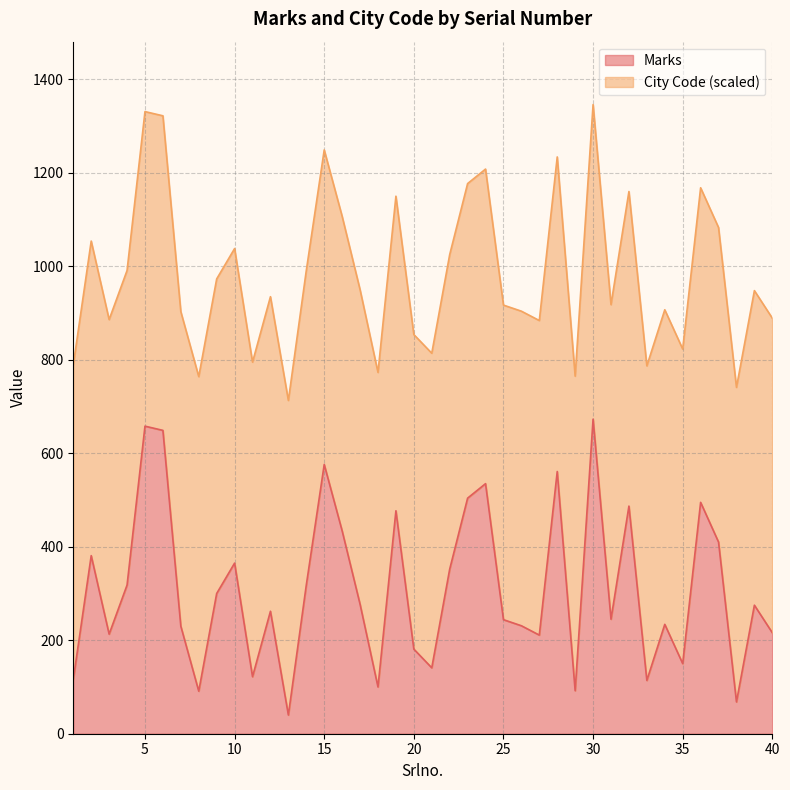

Between 29 and 8, which is larger?

29